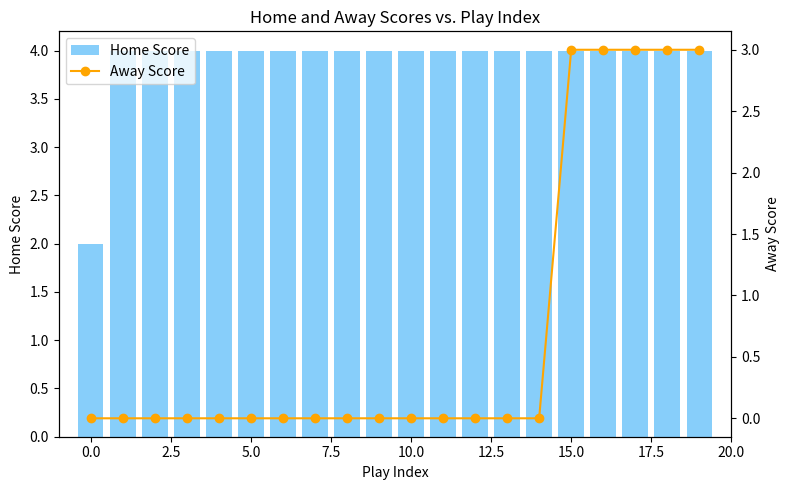

Which series has the widest spread of values?

Away Score